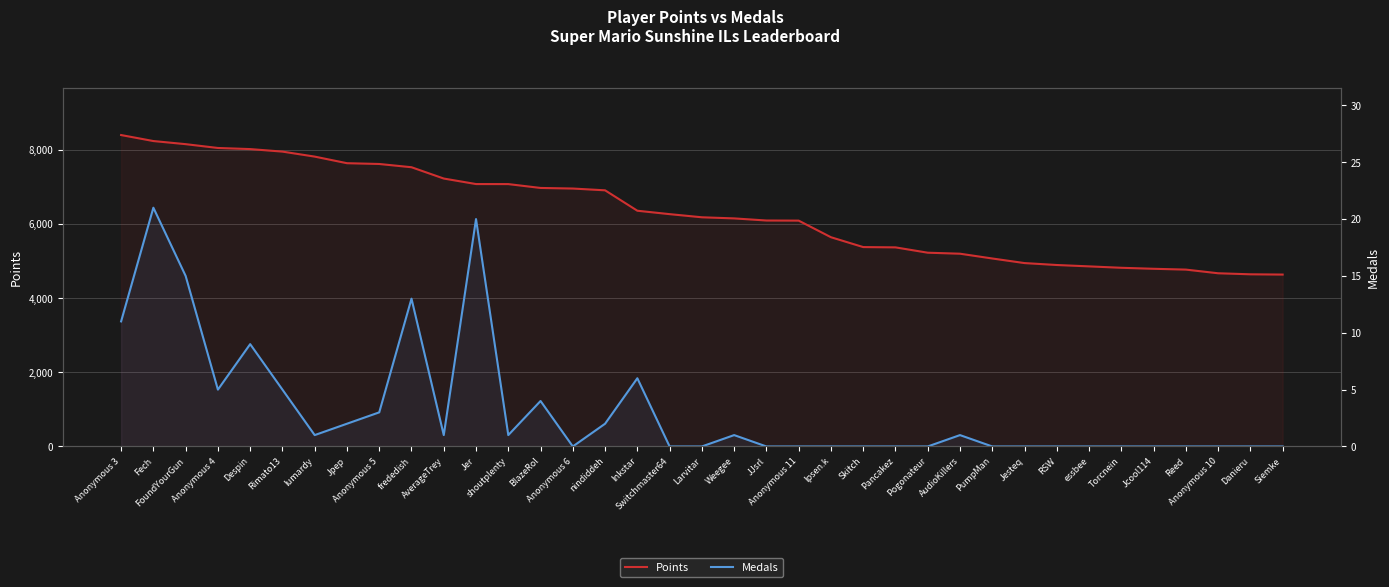

Reading left to right, what are all the values shown in this chart?

Points: Anonymous 3=8406	Fech=8244	FoundYourGun=8160	Anonymous 4=8057	Despin=8027	Rimato13=7959	lumardy=7824	Jpep=7646	Anonymous 5=7625	frededish=7537	AverageTrey=7232	Jer=7083	shoutplenty=7082	BlazeRol=6978	Anonymous 6=6962	nindiddeh=6914	Inkstar=6363	Switchmaster64=6271	Larvitar=6186	Weegee=6156	JJsrl=6099	Anonymous 11=6096	Ipsen.k=5648	Skitch=5382	Pancakez=5374	Pogonateur=5230	AudioKillers=5203	PumpMan=5074	Jesteq=4950	RSW=4898	essbee=4861	Torcnein=4823	Jcool114=4796	Reed=4774	Anonymous 10=4675	Danieru=4647	Siemke=4640
Medals: Anonymous 3=11	Fech=21	FoundYourGun=15	Anonymous 4=5	Despin=9	Rimato13=5	lumardy=1	Jpep=2	Anonymous 5=3	frededish=13	AverageTrey=1	Jer=20	shoutplenty=1	BlazeRol=4	Anonymous 6=0	nindiddeh=2	Inkstar=6	Switchmaster64=0	Larvitar=0	Weegee=1	JJsrl=0	Anonymous 11=0	Ipsen.k=0	Skitch=0	Pancakez=0	Pogonateur=0	AudioKillers=1	PumpMan=0	Jesteq=0	RSW=0	essbee=0	Torcnein=0	Jcool114=0	Reed=0	Anonymous 10=0	Danieru=0	Siemke=0